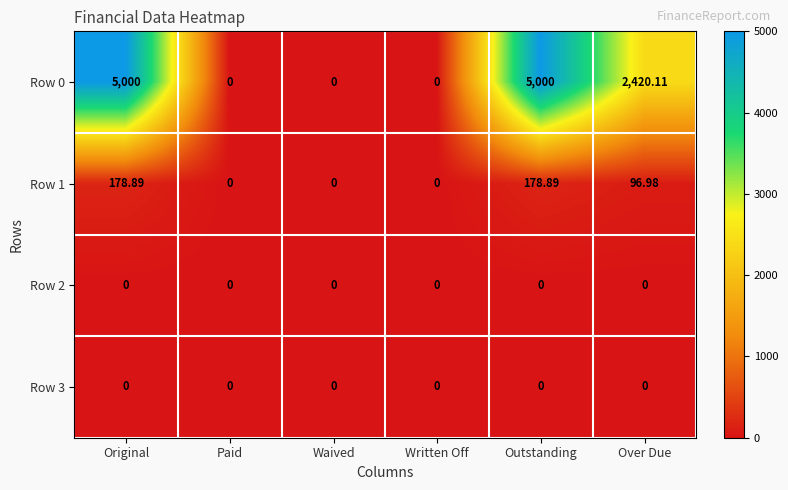

Where is Row 0 nearest to the value 2500?

Over Due